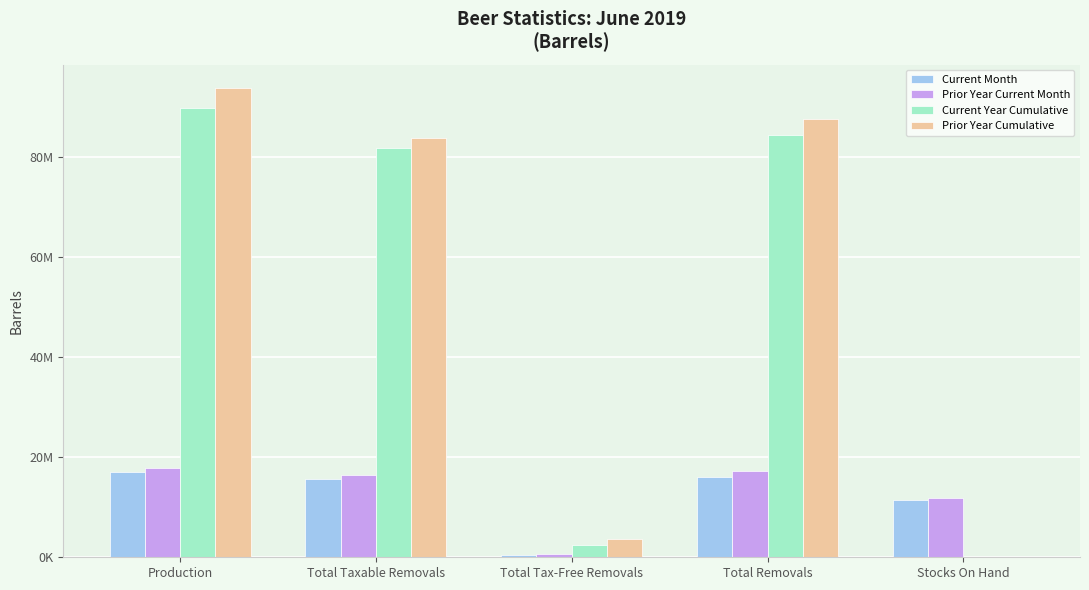

Is the value of Prior Year Current Month at Production greater than the value of Current Month at Production?

Yes